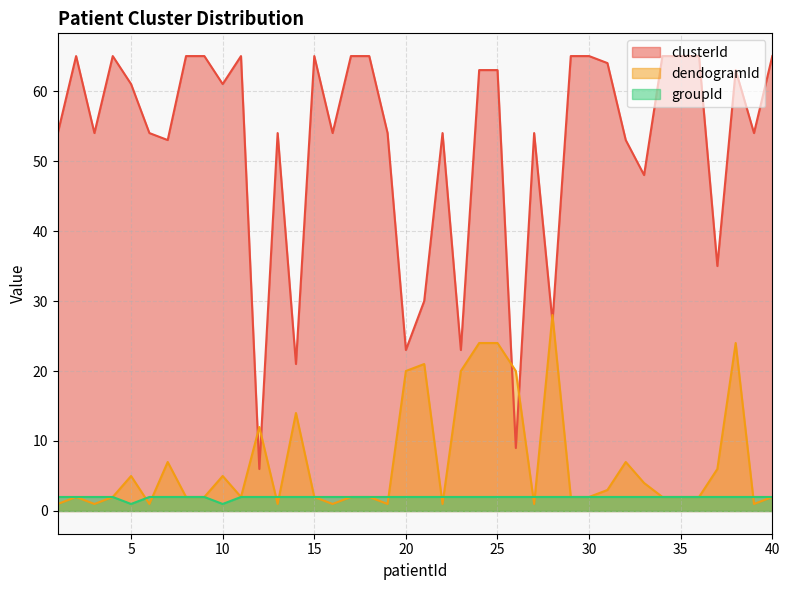

Between which two adjacent categories do clusterId and dendogramId first intersect?

11 and 12